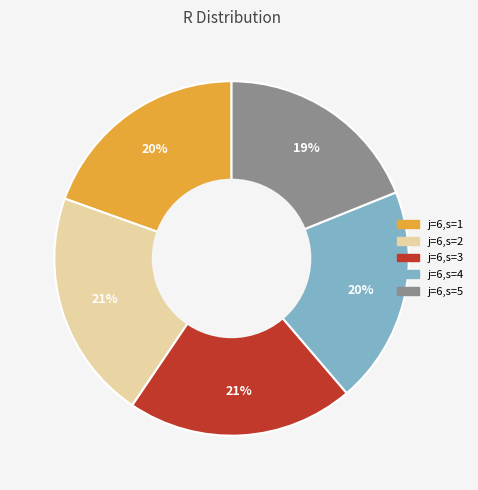

To the nearest percent, what percentage of the pie is j=6,s=5?

19%